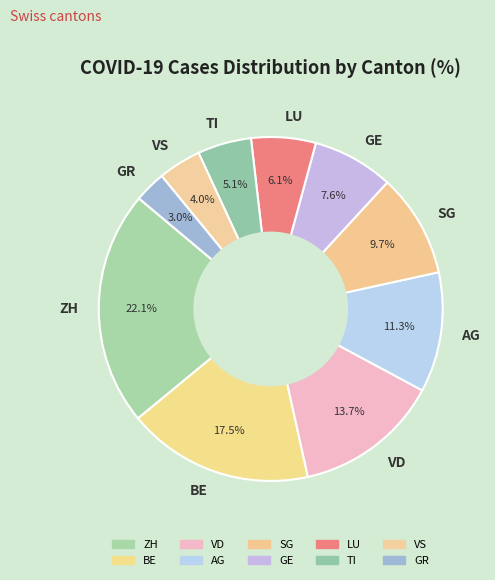

What is the total percentage of LU and VS?

10.1%